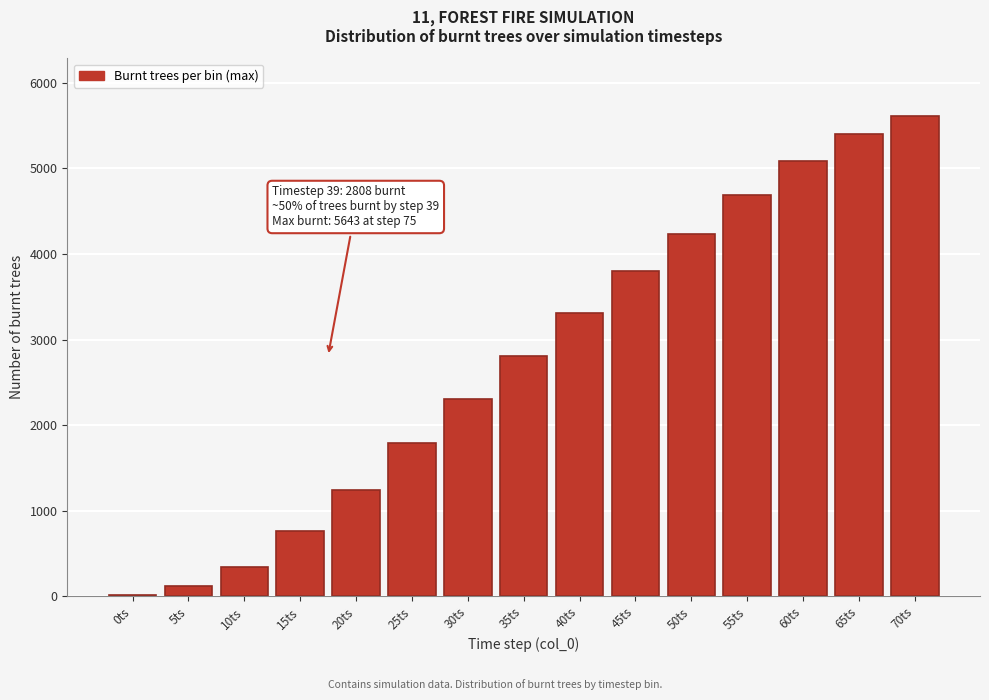

Reading left to right, transcribe all the data shown in this chart.

0ts=13	5ts=124	10ts=340	15ts=758	20ts=1239	25ts=1795	30ts=2309	35ts=2808	40ts=3311	45ts=3799	50ts=4236	55ts=4691	60ts=5085	65ts=5398	70ts=5613